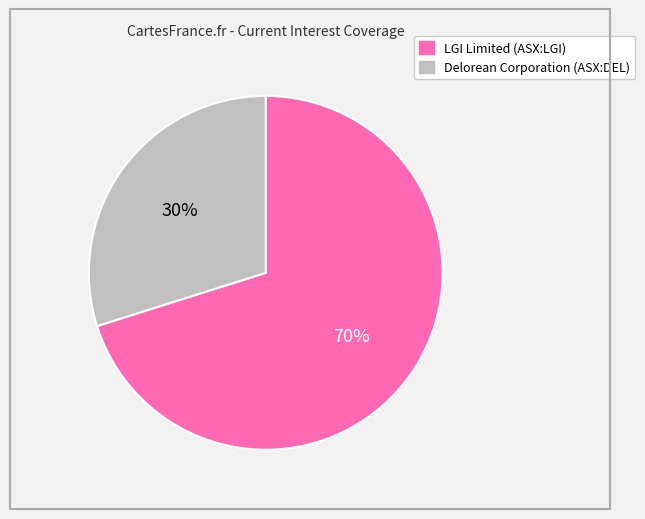

Is there any slice that represents more than half of the pie?

Yes